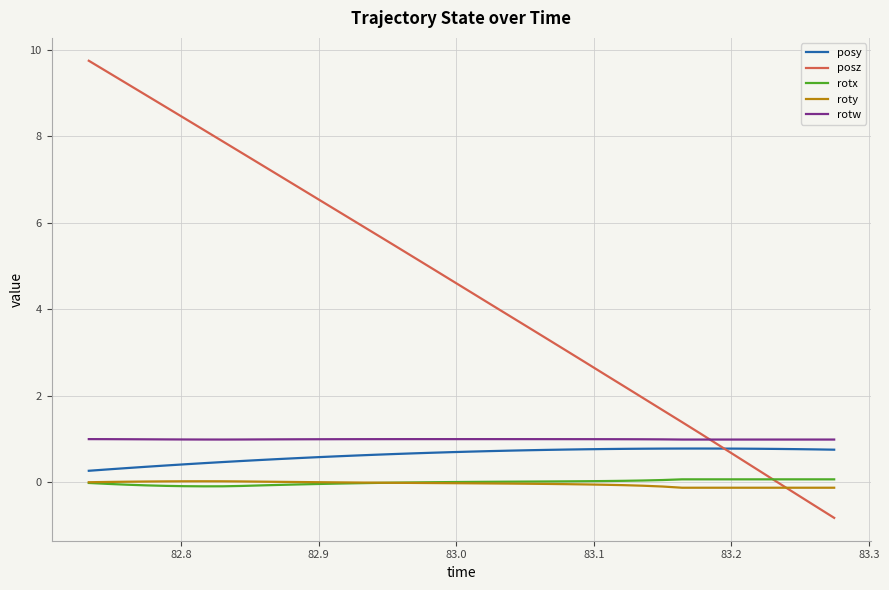

True or false: posy and rotx cross at least once.

False